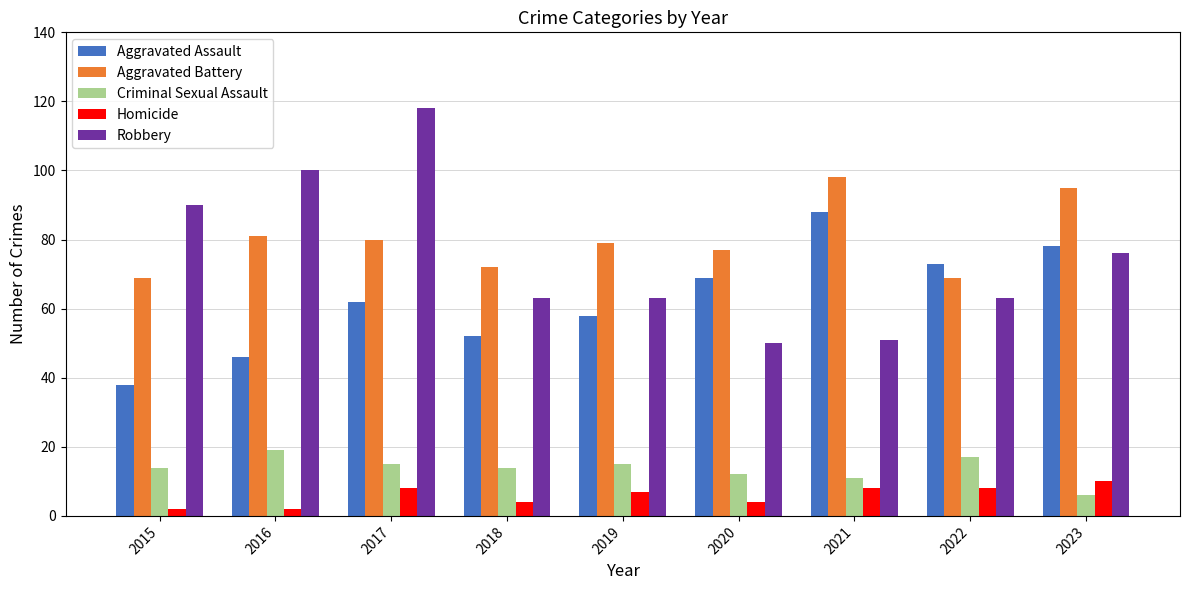

Which series has the largest total across all categories?

Aggravated Battery